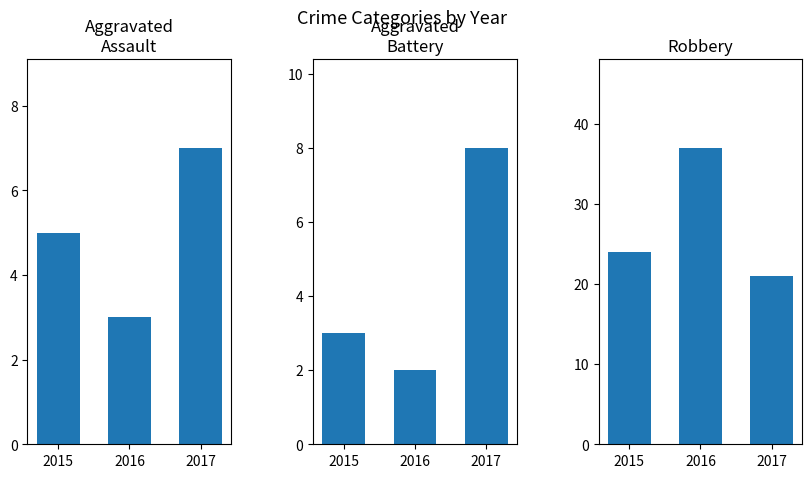

What is the spread (max minus min) of values at 2017?

14